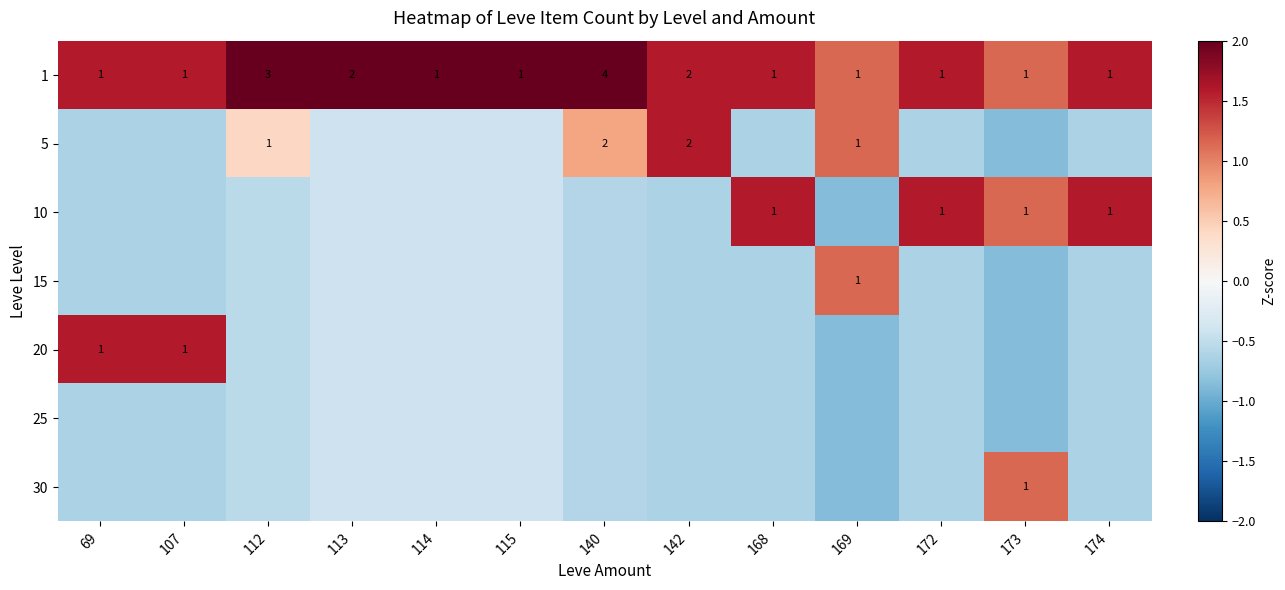

Is the value of 10 at 114 greater than the value of 1 at 173?

No